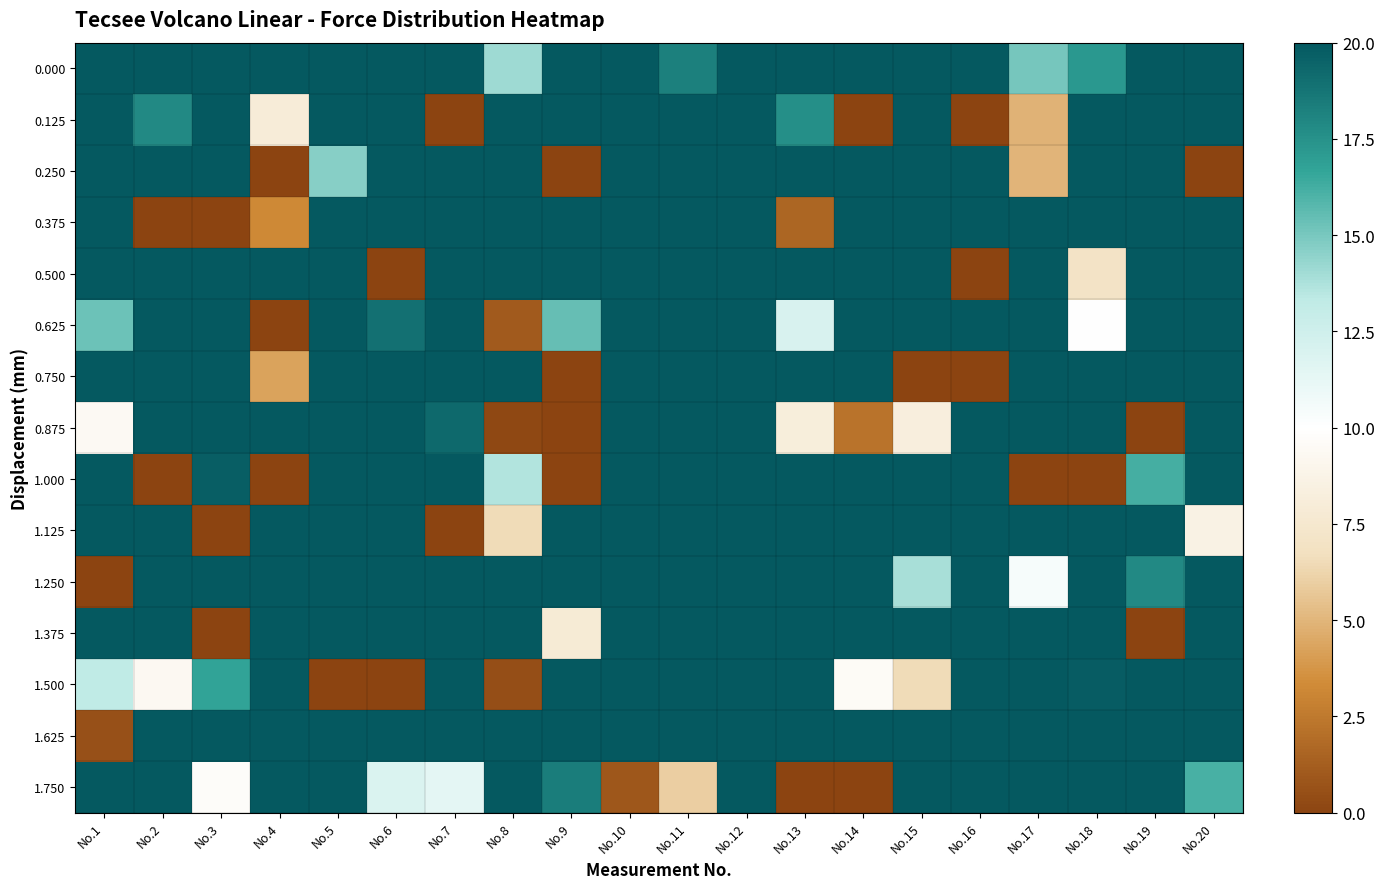

Reading left to right, list all the values displayed in this chart.

0.000: No.1=38.7	No.2=52.9	No.3=78.9	No.4=54.6	No.5=87.2	No.6=106.4	No.7=55.7	No.8=14.1	No.9=71.1	No.10=117.9	No.11=18.2	No.12=60.2	No.13=114.5	No.14=35.6	No.15=70.8	No.16=34.7	No.17=15.1	No.18=17.2	No.19=67.3	No.20=57.8
0.125: No.1=74.8	No.2=17.9	No.3=87.9	No.4=8.0	No.5=76.1	No.6=63.9	No.7=-0.1	No.8=85.4	No.9=43.4	No.10=133.8	No.11=33.8	No.12=119.6	No.13=17.6	No.14=-0.1	No.15=102.2	No.16=-0.1	No.17=4.9	No.18=107.0	No.19=41.3	No.20=58.0
0.250: No.1=94.0	No.2=88.1	No.3=32.7	No.4=-0.1	No.5=14.6	No.6=20.9	No.7=106.9	No.8=118.2	No.9=-0.1	No.10=37.7	No.11=132.5	No.12=37.1	No.13=81.3	No.14=77.8	No.15=73.7	No.16=33.4	No.17=5.0	No.18=60.5	No.19=85.9	No.20=-0.1
0.375: No.1=140.5	No.2=-0.1	No.3=-0.1	No.4=3.2	No.5=26.5	No.6=49.0	No.7=43.0	No.8=51.9	No.9=20.7	No.10=125.9	No.11=27.8	No.12=40.5	No.13=1.6	No.14=42.6	No.15=107.4	No.16=126.8	No.17=82.3	No.18=55.3	No.19=38.2	No.20=83.8
0.500: No.1=25.6	No.2=75.3	No.3=54.7	No.4=61.5	No.5=108.8	No.6=-0.1	No.7=61.7	No.8=46.5	No.9=75.3	No.10=71.3	No.11=62.9	No.12=101.6	No.13=125.5	No.14=43.1	No.15=24.5	No.16=-0.1	No.17=134.5	No.18=7.1	No.19=36.8	No.20=46.1
0.625: No.1=15.3	No.2=38.6	No.3=124.8	No.4=-0.1	No.5=23.3	No.6=18.9	No.7=71.3	No.8=1.1	No.9=15.4	No.10=20.5	No.11=44.7	No.12=30.2	No.13=12.0	No.14=93.3	No.15=110.7	No.16=77.3	No.17=120.7	No.18=9.9	No.19=77.9	No.20=21.4
0.750: No.1=87.2	No.2=53.4	No.3=71.9	No.4=4.3	No.5=97.5	No.6=108.1	No.7=119.6	No.8=136.4	No.9=-0.1	No.10=57.7	No.11=115.3	No.12=56.6	No.13=91.7	No.14=45.7	No.15=-0.1	No.16=-0.1	No.17=65.6	No.18=36.2	No.19=53.6	No.20=69.5
0.875: No.1=9.4	No.2=42.9	No.3=87.1	No.4=122.4	No.5=52.0	No.6=104.0	No.7=19.3	No.8=0.2	No.9=-0.1	No.10=75.6	No.11=20.9	No.12=34.0	No.13=8.1	No.14=2.2	No.15=8.2	No.16=96.5	No.17=23.1	No.18=80.1	No.19=-0.1	No.20=39.5
1.000: No.1=25.4	No.2=-0.1	No.3=19.7	No.4=-0.1	No.5=65.3	No.6=101.6	No.7=145.0	No.8=13.7	No.9=-0.1	No.10=102.6	No.11=23.5	No.12=40.0	No.13=107.5	No.14=93.6	No.15=34.4	No.16=110.1	No.17=-0.1	No.18=-0.1	No.19=16.2	No.20=84.4
1.125: No.1=99.4	No.2=35.6	No.3=-0.1	No.4=101.1	No.5=48.9	No.6=37.1	No.7=-0.1	No.8=6.6	No.9=119.6	No.10=84.6	No.11=134.5	No.12=38.4	No.13=65.4	No.14=99.1	No.15=99.6	No.16=88.0	No.17=51.2	No.18=108.5	No.19=88.9	No.20=8.6
1.250: No.1=-0.1	No.2=114.6	No.3=28.5	No.4=51.7	No.5=32.4	No.6=32.4	No.7=74.7	No.8=61.4	No.9=20.4	No.10=104.8	No.11=25.0	No.12=59.6	No.13=103.9	No.14=148.8	No.15=13.9	No.16=48.4	No.17=10.4	No.18=64.0	No.19=17.8	No.20=142.0
1.375: No.1=49.9	No.2=97.7	No.3=-0.1	No.4=23.7	No.5=56.0	No.6=54.4	No.7=61.7	No.8=36.1	No.9=7.8	No.10=45.2	No.11=106.9	No.12=57.3	No.13=47.3	No.14=20.5	No.15=102.6	No.16=76.4	No.17=57.8	No.18=49.3	No.19=-0.1	No.20=31.0
1.500: No.1=13.3	No.2=9.3	No.3=16.7	No.4=30.0	No.5=-0.1	No.6=-0.1	No.7=45.5	No.8=0.5	No.9=34.3	No.10=24.2	No.11=54.4	No.12=30.4	No.13=51.2	No.14=9.5	No.15=6.5	No.16=25.3	No.17=144.9	No.18=19.8	No.19=42.0	No.20=60.6
1.625: No.1=0.6	No.2=30.3	No.3=44.7	No.4=104.4	No.5=49.7	No.6=55.4	No.7=54.8	No.8=105.4	No.9=69.2	No.10=114.2	No.11=44.5	No.12=105.3	No.13=93.7	No.14=80.3	No.15=34.0	No.16=55.6	No.17=102.7	No.18=88.8	No.19=35.3	No.20=65.9
1.750: No.1=54.8	No.2=39.0	No.3=9.7	No.4=93.4	No.5=140.8	No.6=11.9	No.7=11.4	No.8=103.0	No.9=18.4	No.10=0.9	No.11=6.0	No.12=119.5	No.13=-0.1	No.14=-0.1	No.15=40.1	No.16=122.2	No.17=66.5	No.18=62.9	No.19=137.7	No.20=16.2